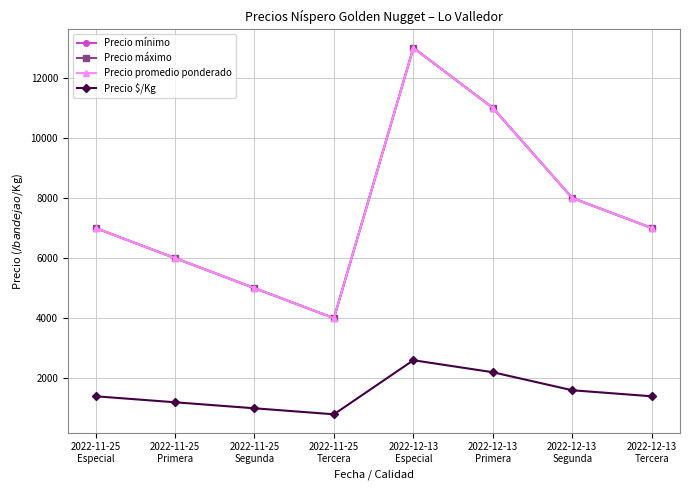

Does the chart display data point markers on the line(s)?

Yes